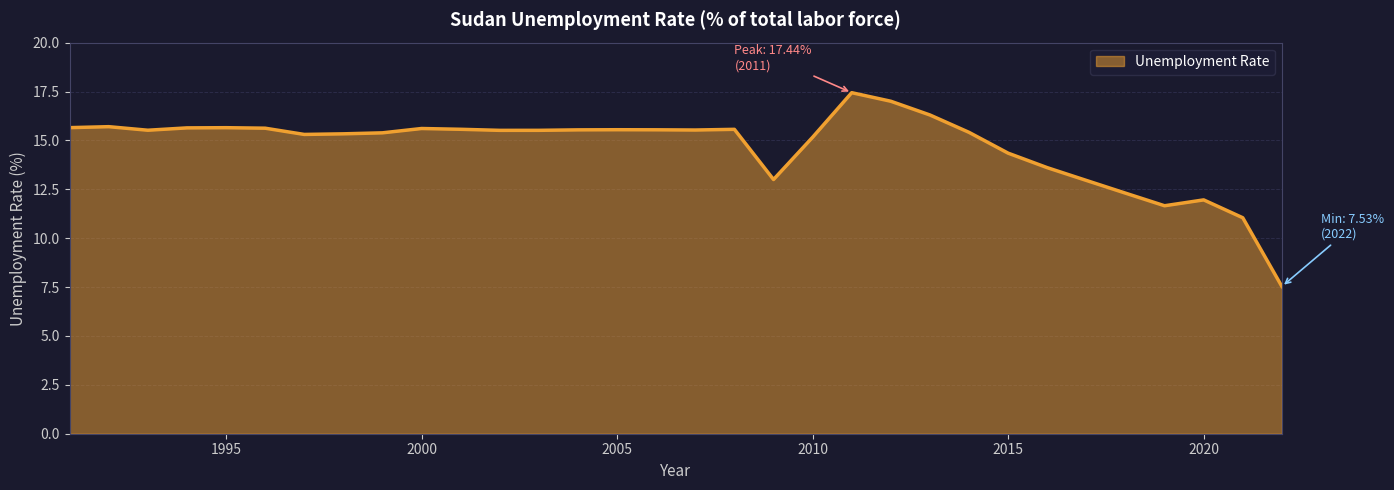

What is the difference between the maximum and minimum values?

9.9